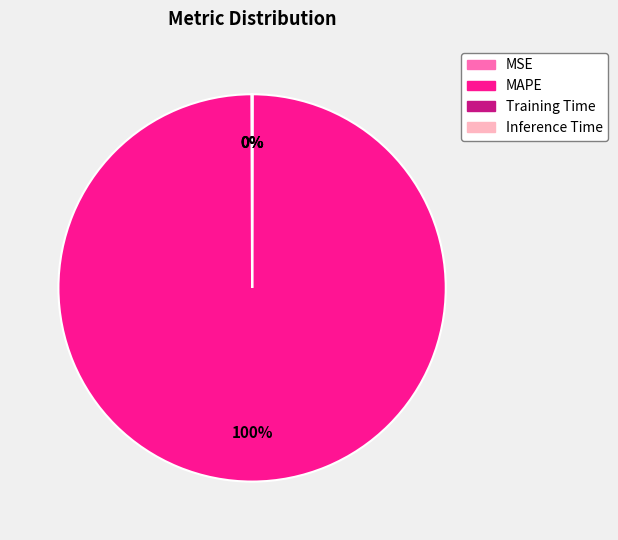

True or false: MAPE accounts for 100% of the total.

True